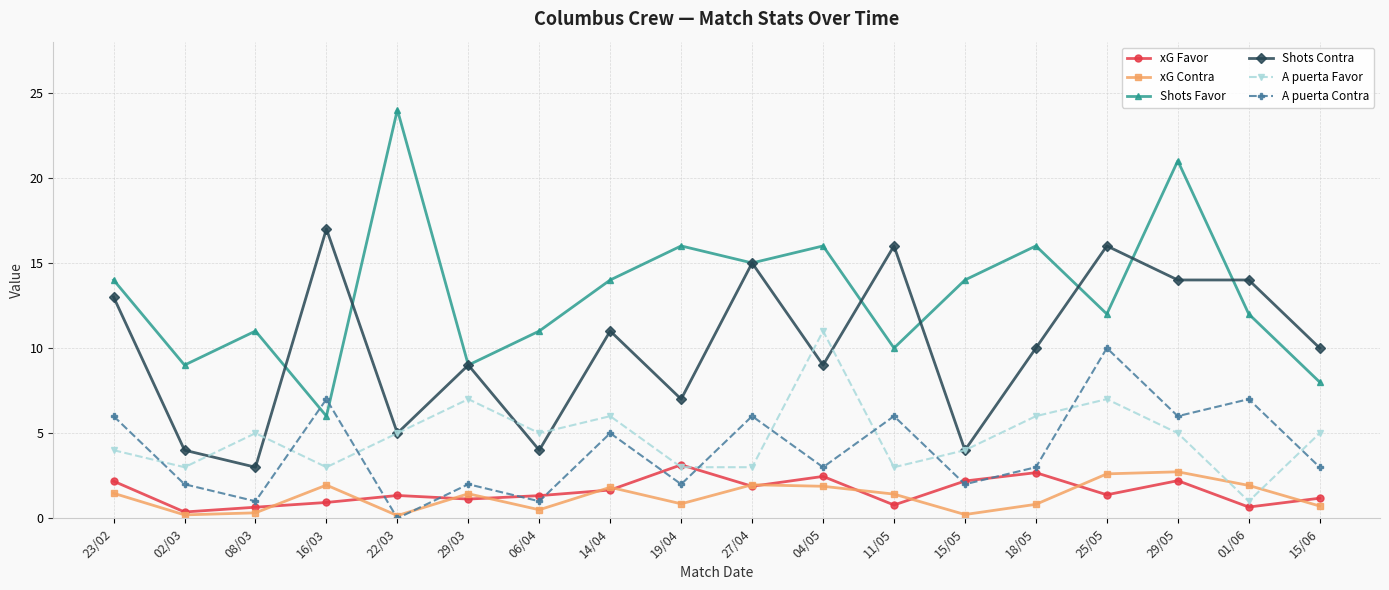

After their last crossing, which series has the higher values: Shots Contra or A puerta Favor?

Shots Contra